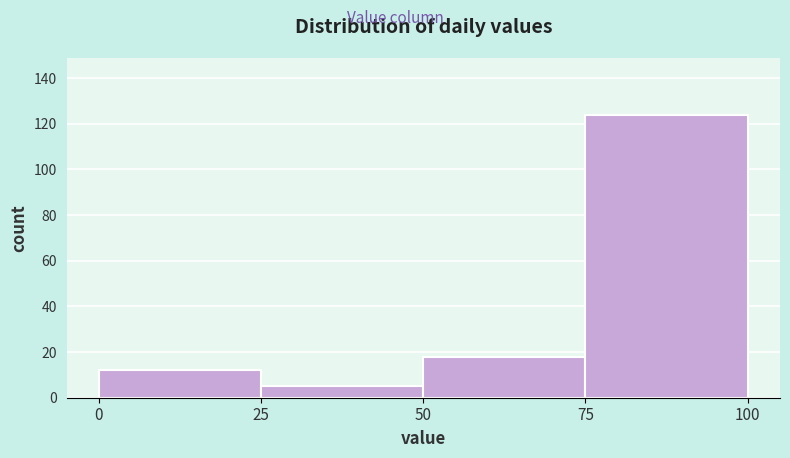

Reading left to right, transcribe this chart: for each bar, give the range it covers on the x-axis and its height. The values are not printed on the chart, so give them approximately, as read against the axis.

0 to 25: 12
25 to 50: 6
50 to 75: 18
75 to 100: 124